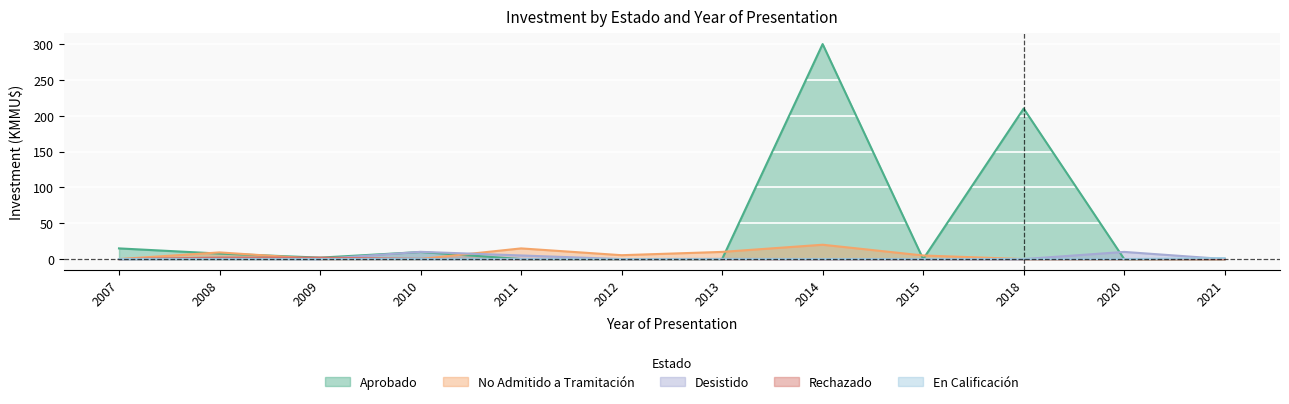

What are all the series names shown in the legend?

Aprobado, No Admitido a Tramitación, Desistido, Rechazado, En Calificación